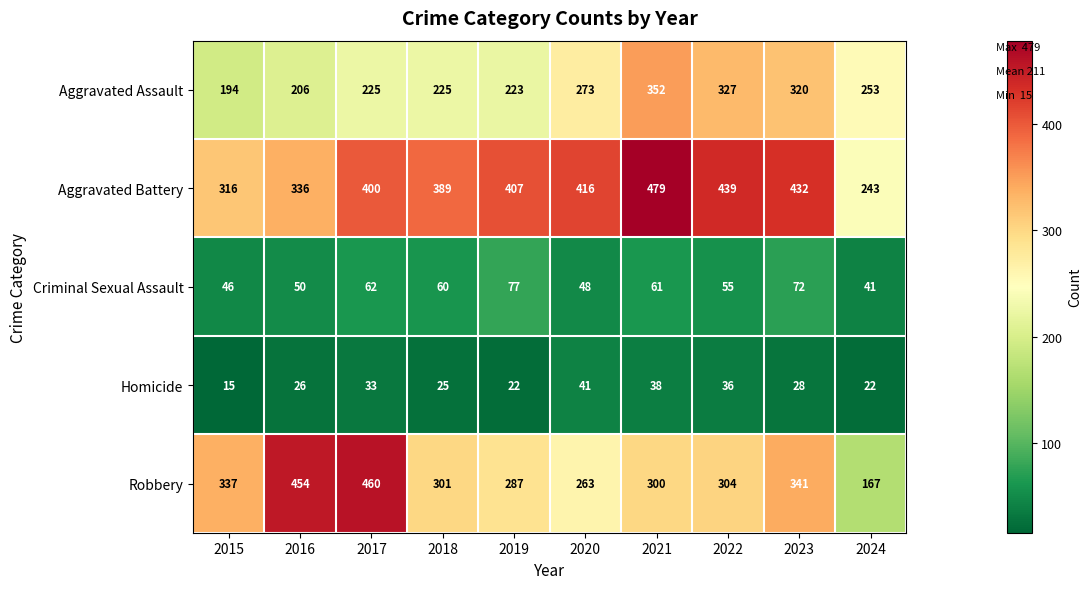

True or false: Criminal Sexual Assault has a value of 62 at 2017.

True